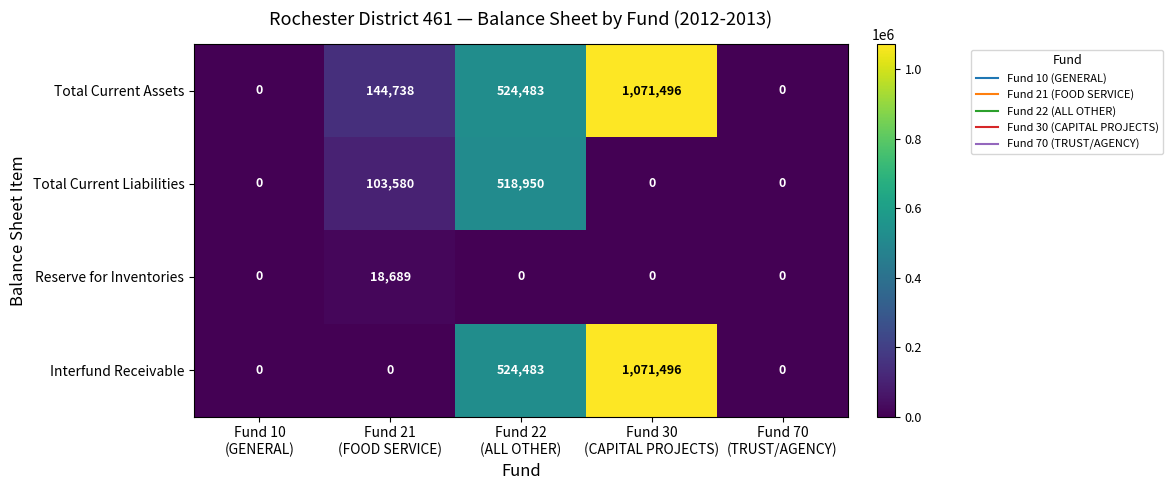

Count the Total Current Liabilities values in the range 0 to 103580.

4